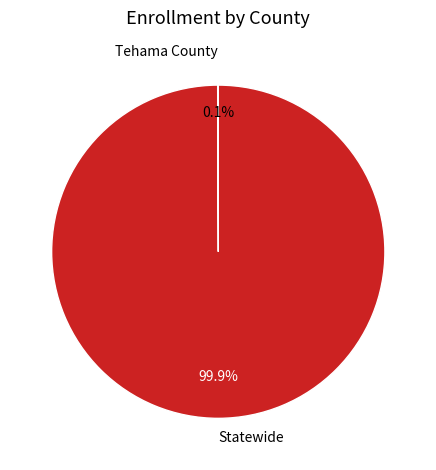

What is the majority slice?

Statewide